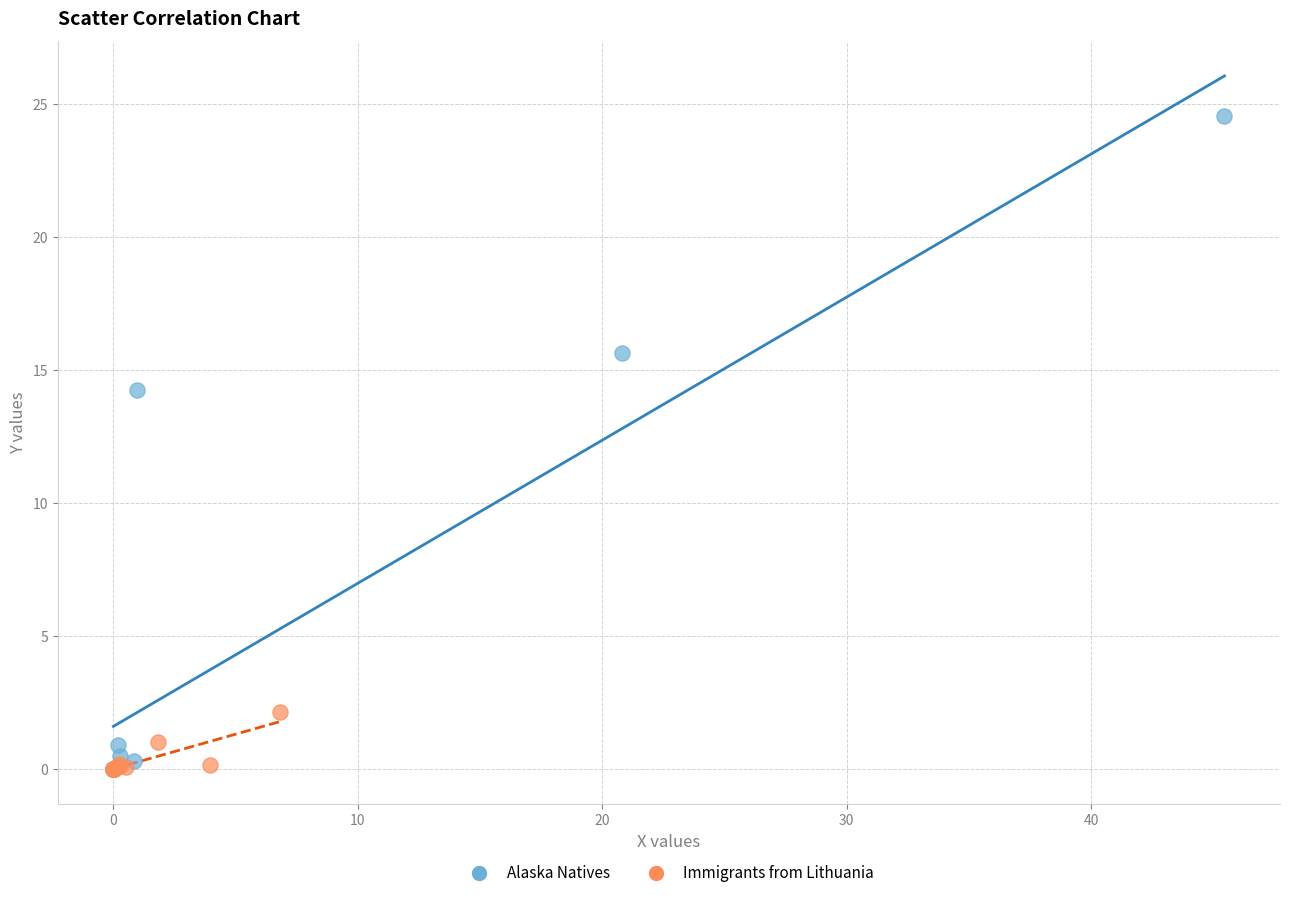

Which series reaches the maximum Y coordinate?

Alaska Natives